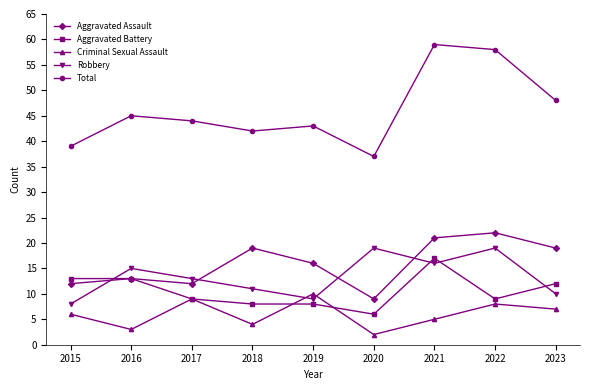

Is the value of Robbery at 2023 greater than the value of Aggravated Assault at 2020?

Yes